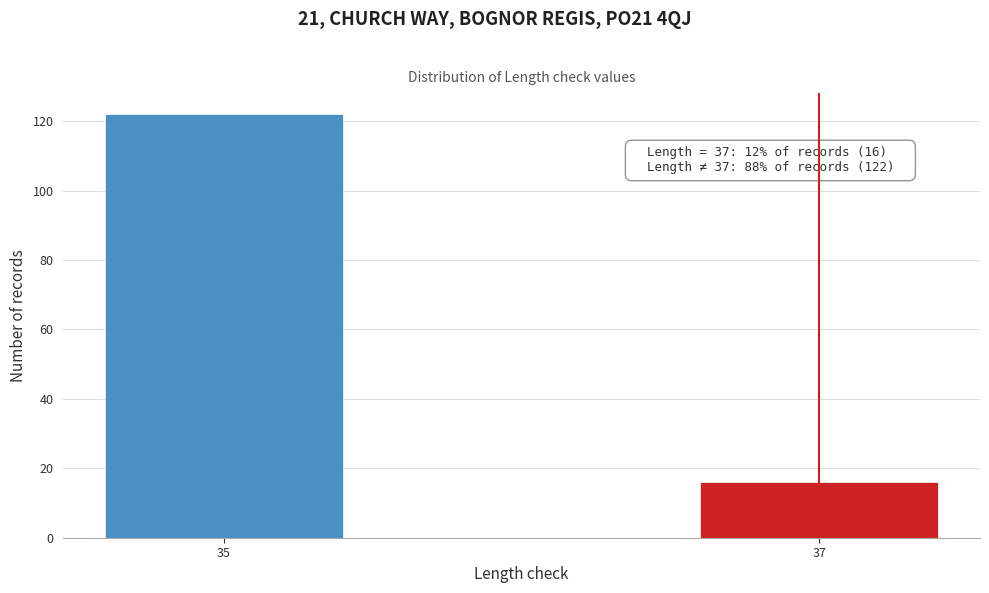

Reading right to left, transcribe all the data shown in this chart.

16	122